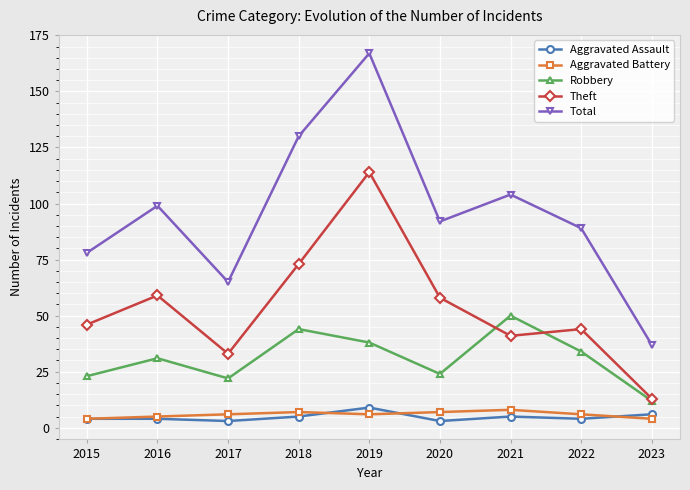

At how many categories does at least one series exceed 83?

6